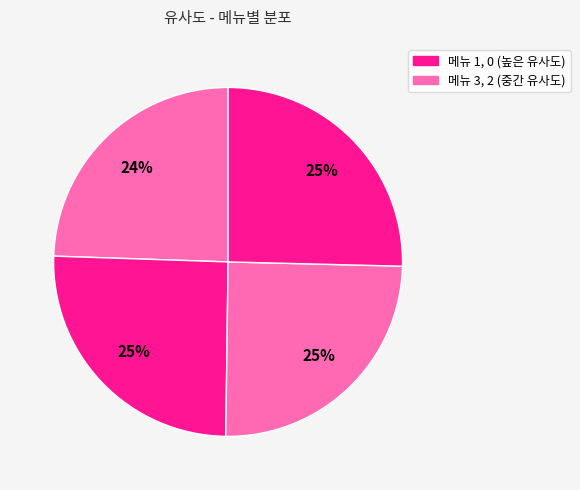

How many segments does this pie chart have?

4